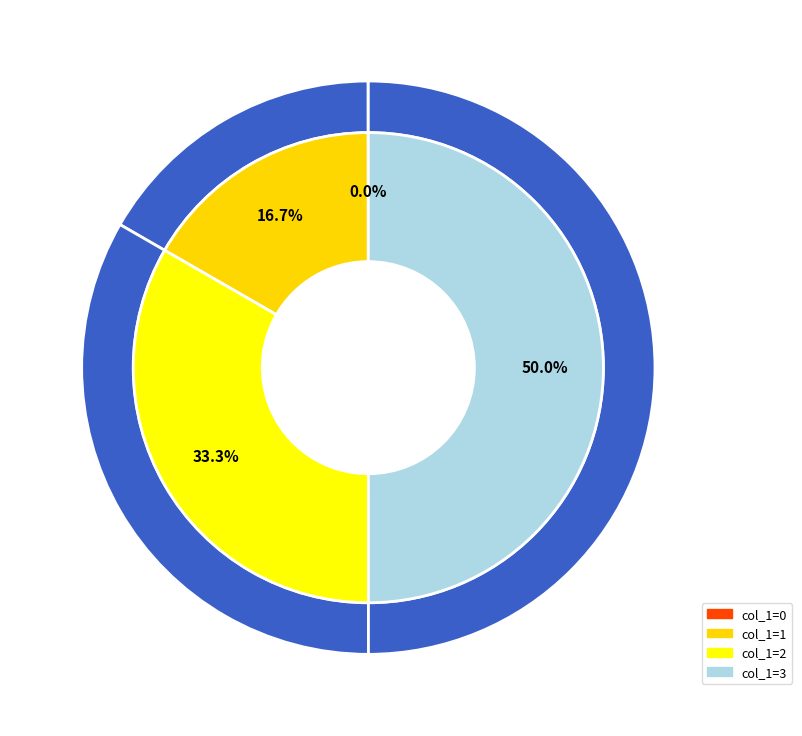

To the nearest percent, what is the difference between the 3 and 0 slice percentages?

50%